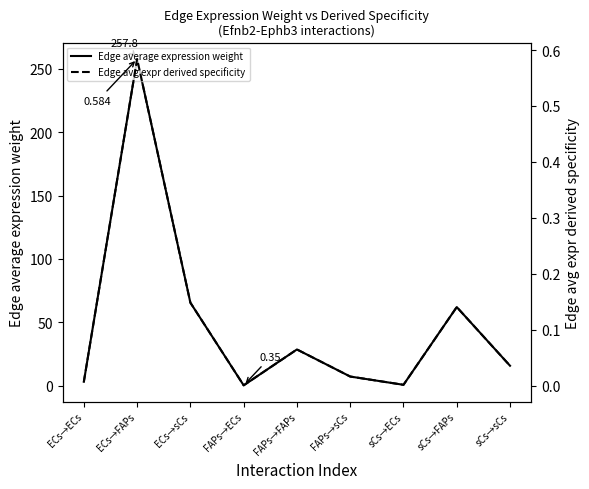

What is the total value across all series at sCs→sCs?

15.8